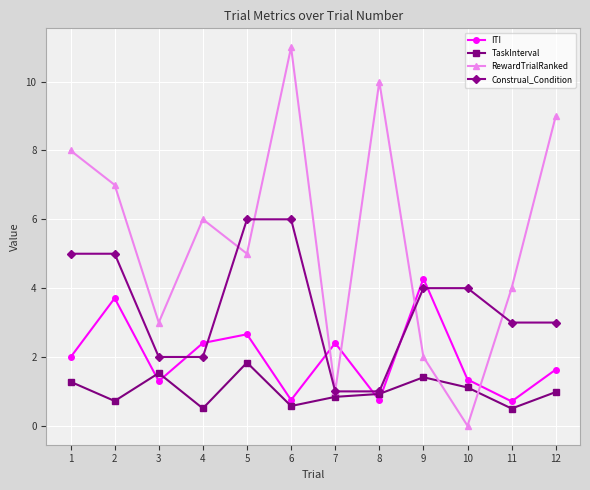

Which series has the largest range (max minus min)?

RewardTrialRanked